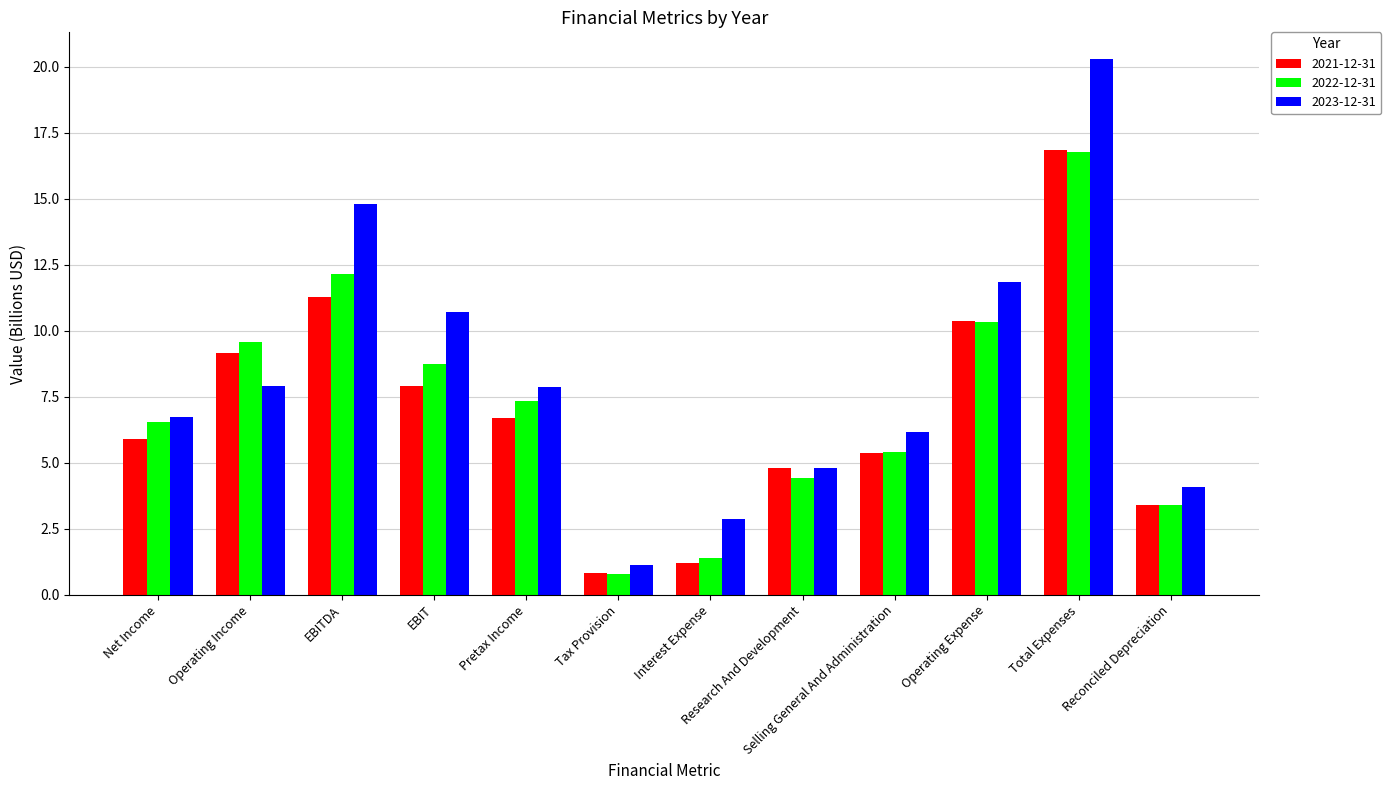

What is the difference between the highest and lowest values at Pretax Income?

1.2